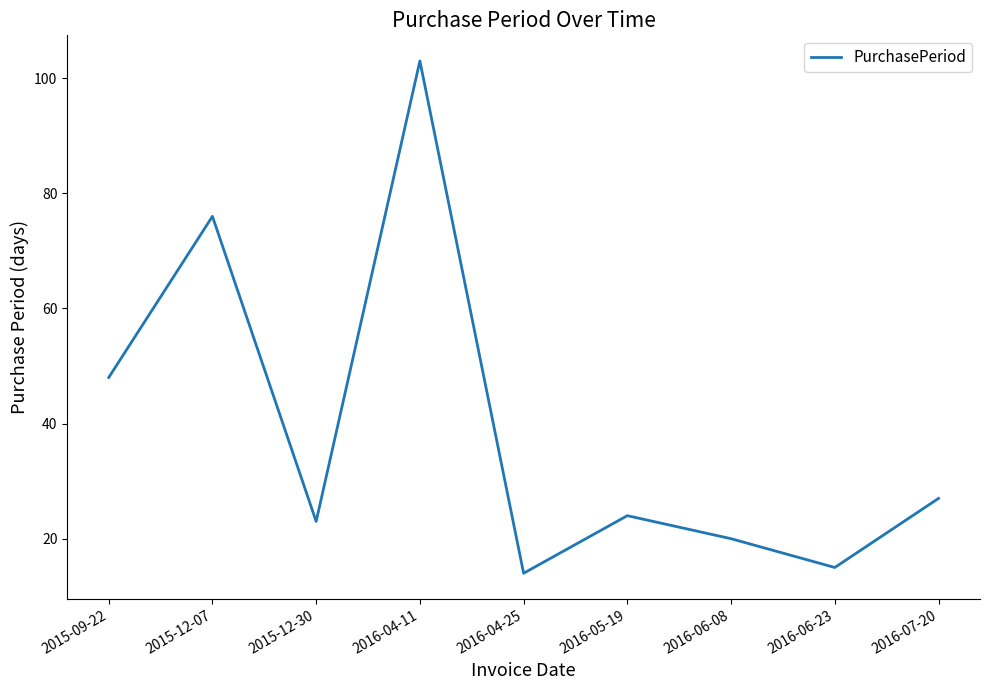

Rank the categories by value from lowest to highest.

2016-04-25, 2016-06-23, 2016-06-08, 2015-12-30, 2016-05-19, 2016-07-20, 2015-09-22, 2015-12-07, 2016-04-11